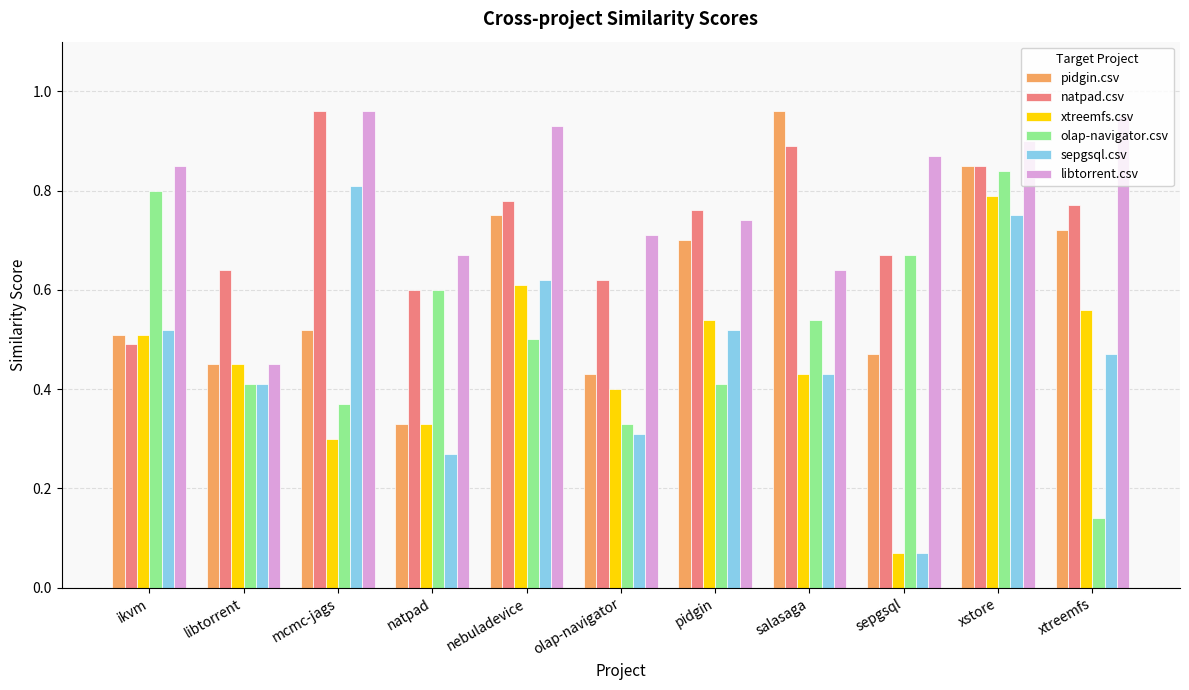

Which label corresponds to the smallest value in the chart?

sepgsql